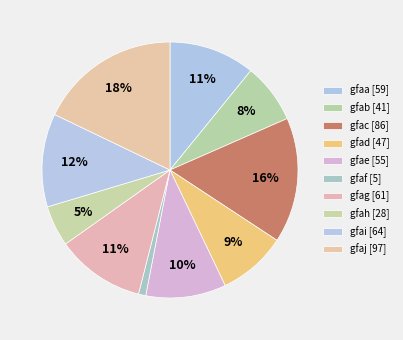

Does any single category account for the majority?

No